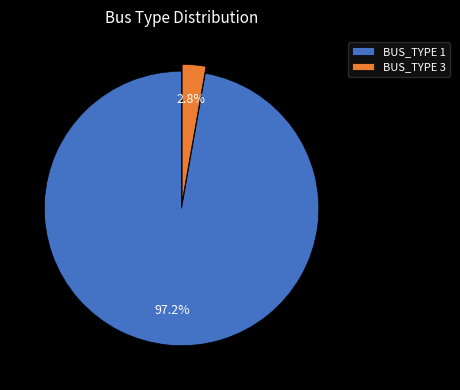

Which slice is the largest?

BUS_TYPE 1